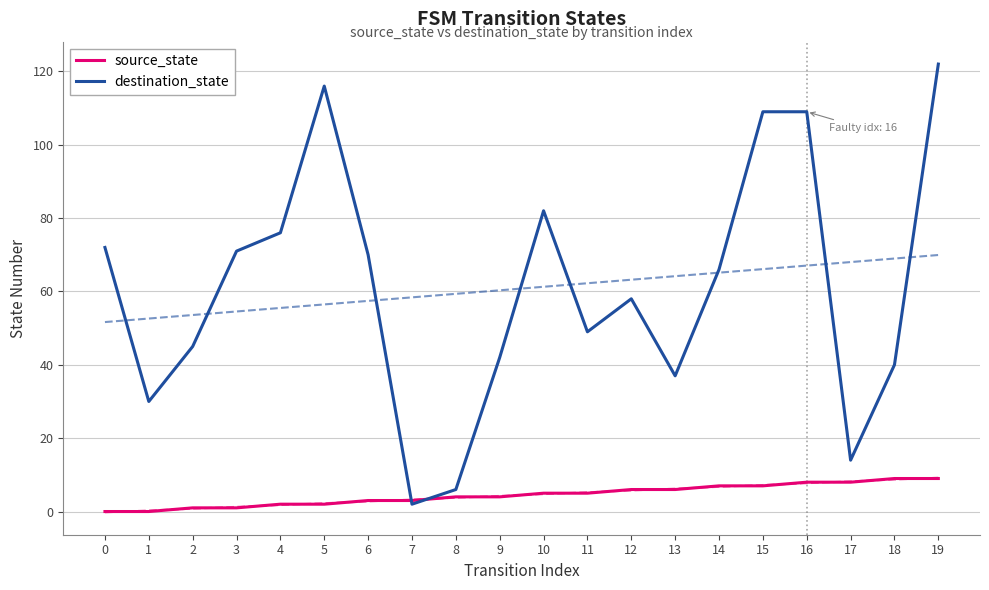

What is the minimum value for destination_state?

2